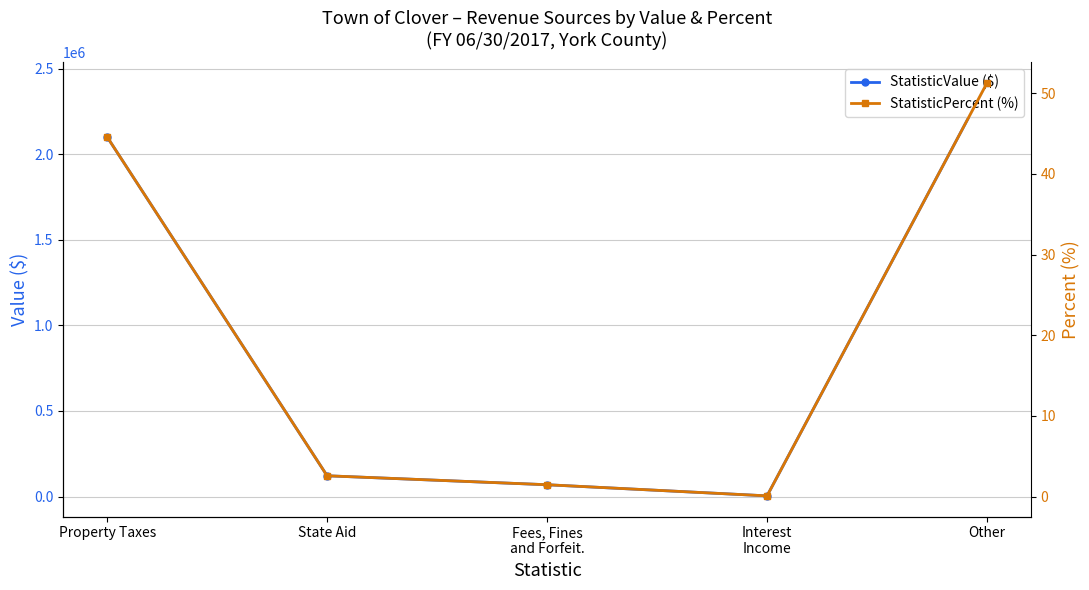

What is the difference between the second highest and second lowest values in the StatisticValue ($) series?

2031552